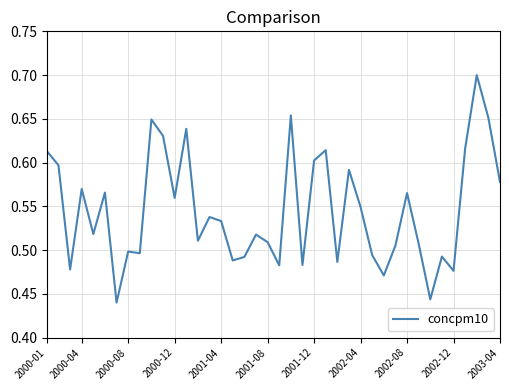

What is the average value?

0.5